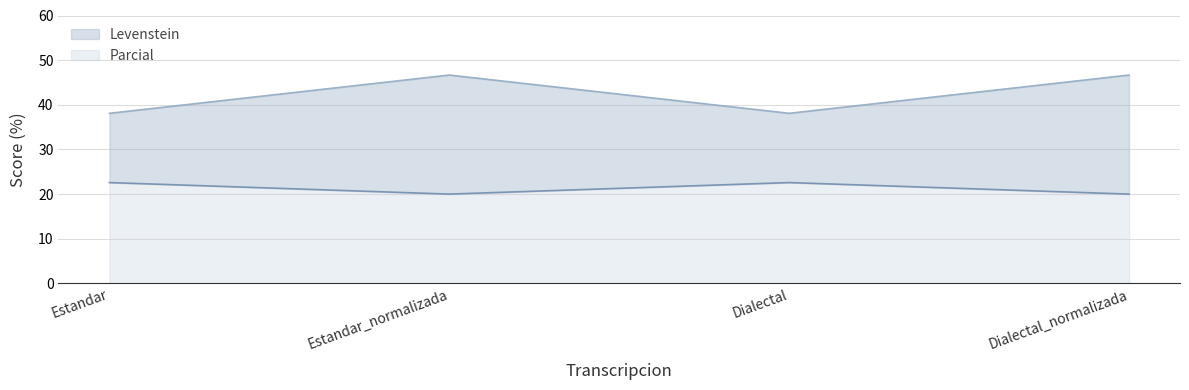

True or false: Levenstein and Parcial cross at least once.

False